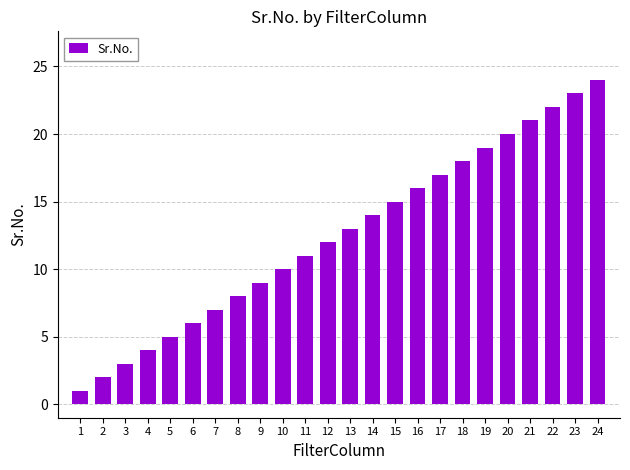

Which has a higher value, 9 or 19?

19